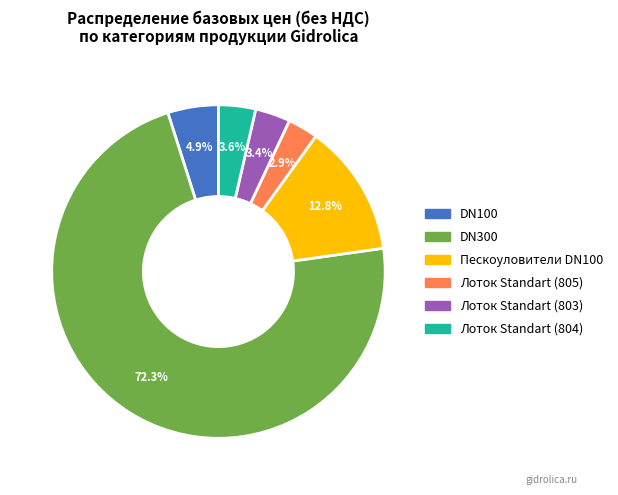

Is there a majority slice in this chart?

Yes